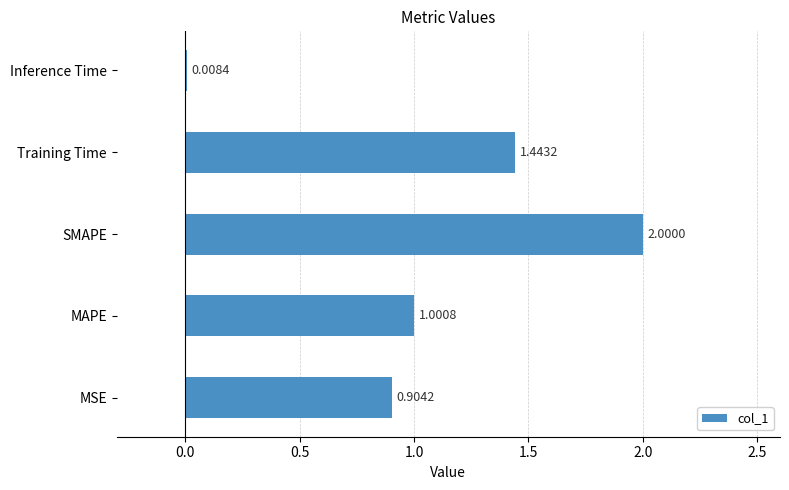

How many values exceed 1?

3